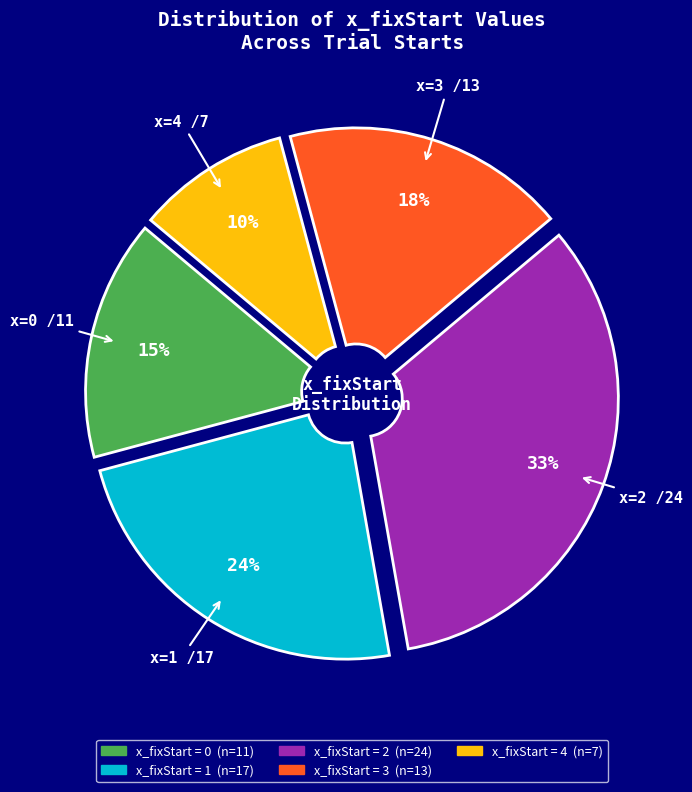

To the nearest percent, what is the average slice percentage?

20%